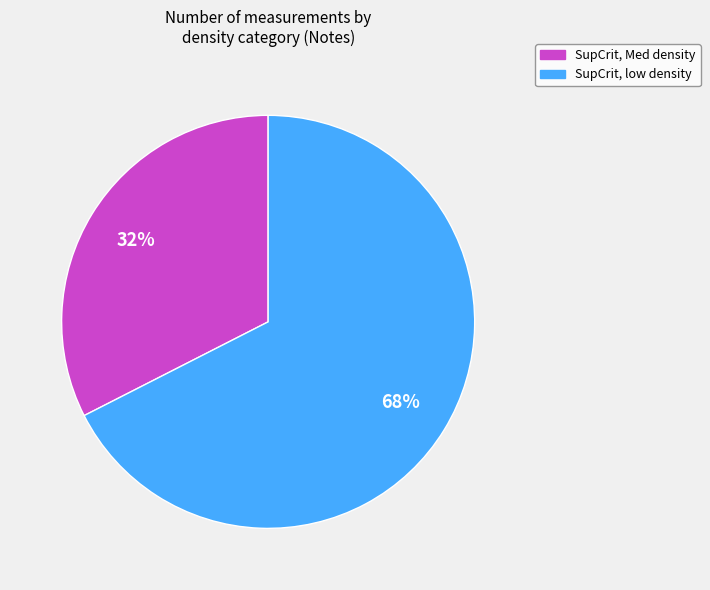

To the nearest percent, what is the average slice percentage?

50%